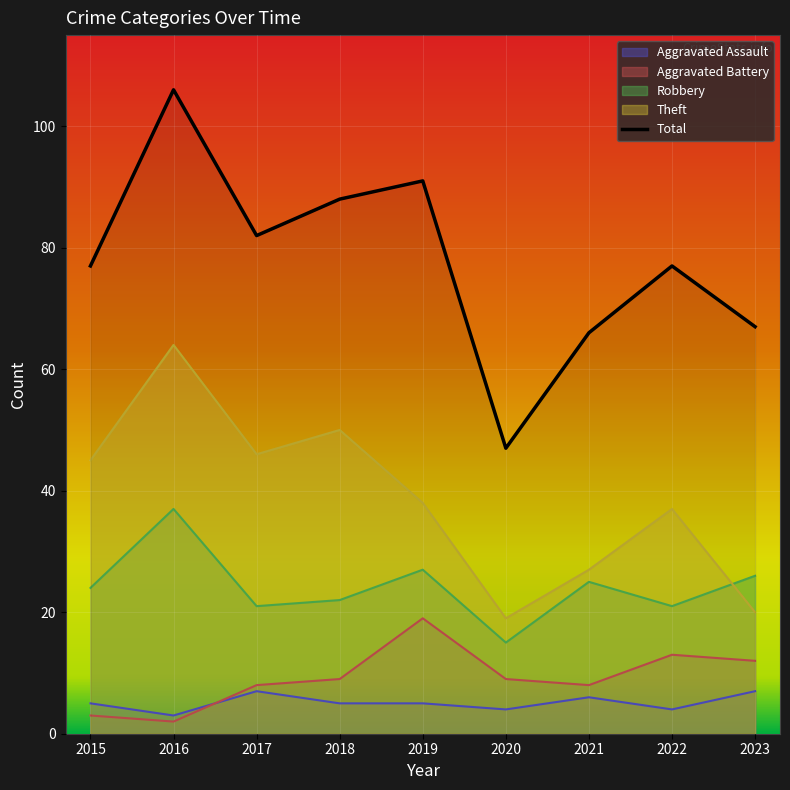

At which category does the chart reach its peak across all series?

2016